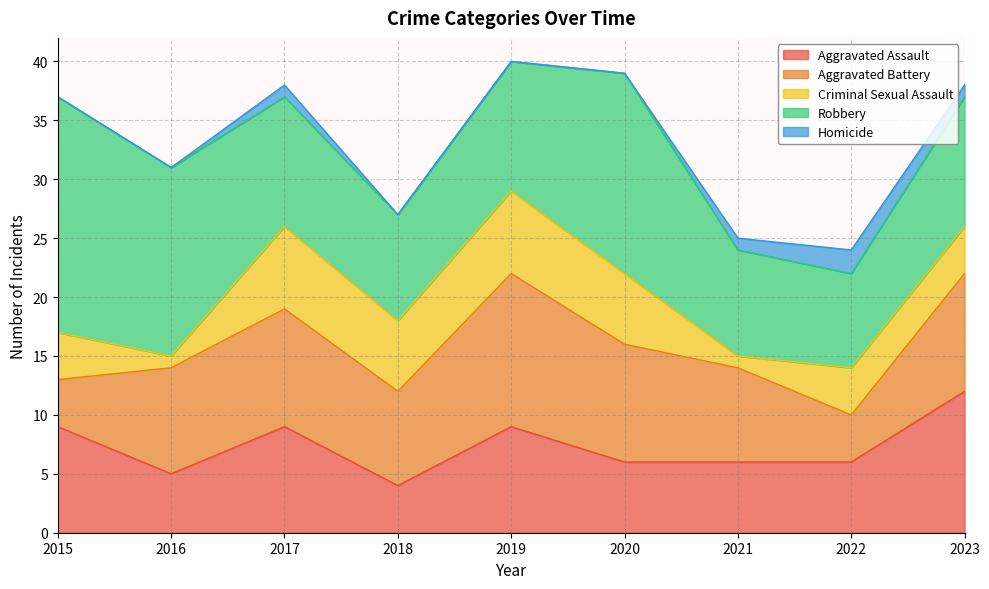

Count the Aggravated Battery values in the range 8 to 10.

6